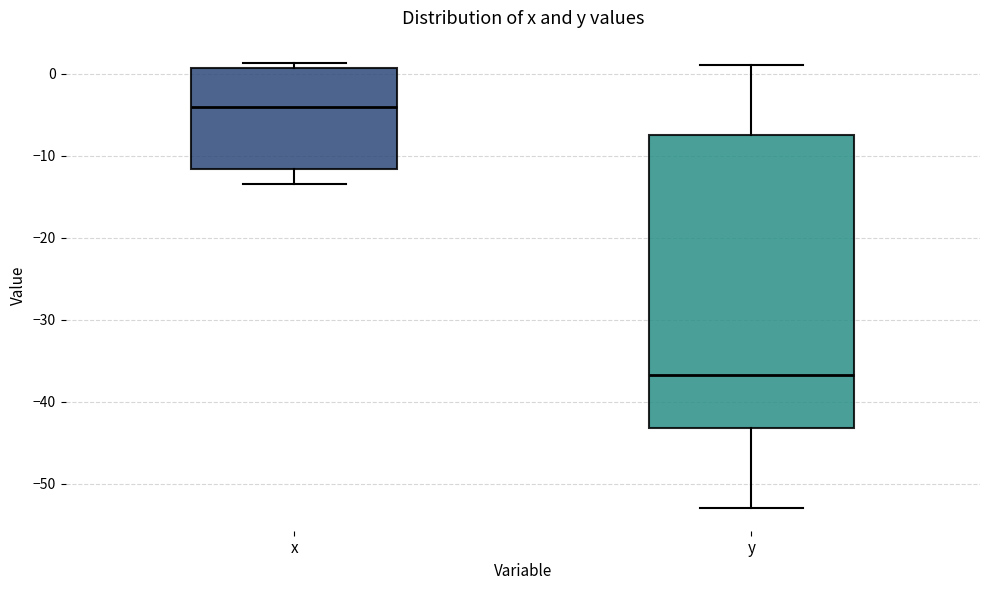

Where is the lower edge of the box for x on the y-axis? The values are not printed on the chart, so give them approximately, as read against the axis.

-12